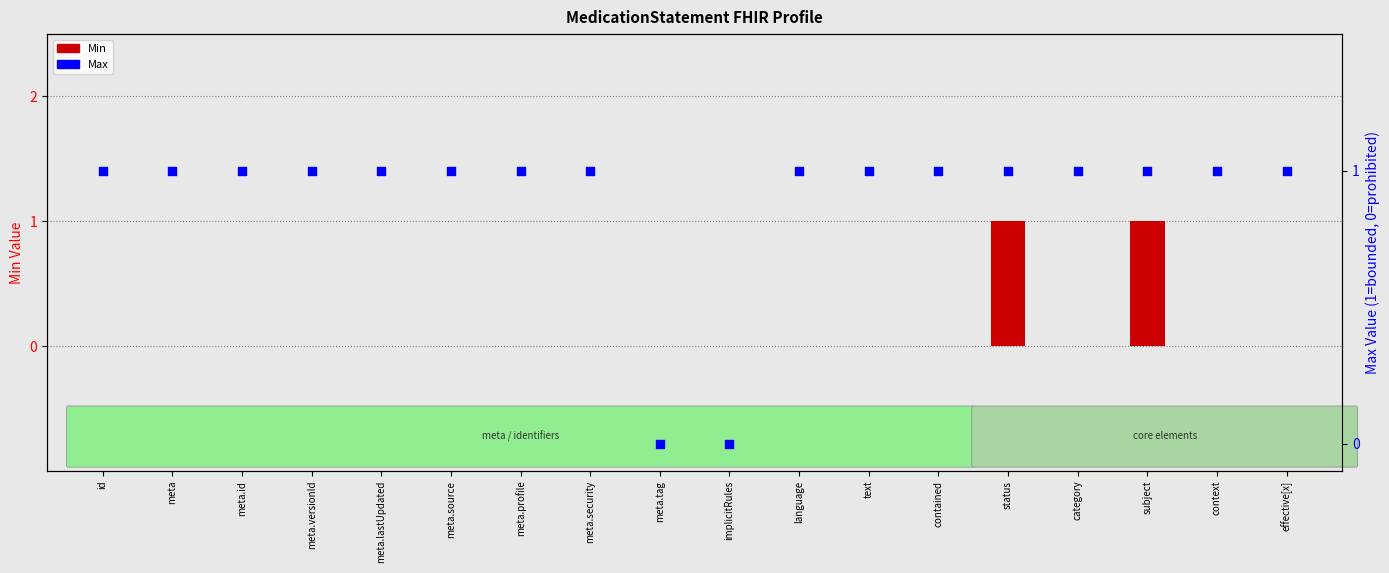

At how many categories does at least one series exceed 0?

16